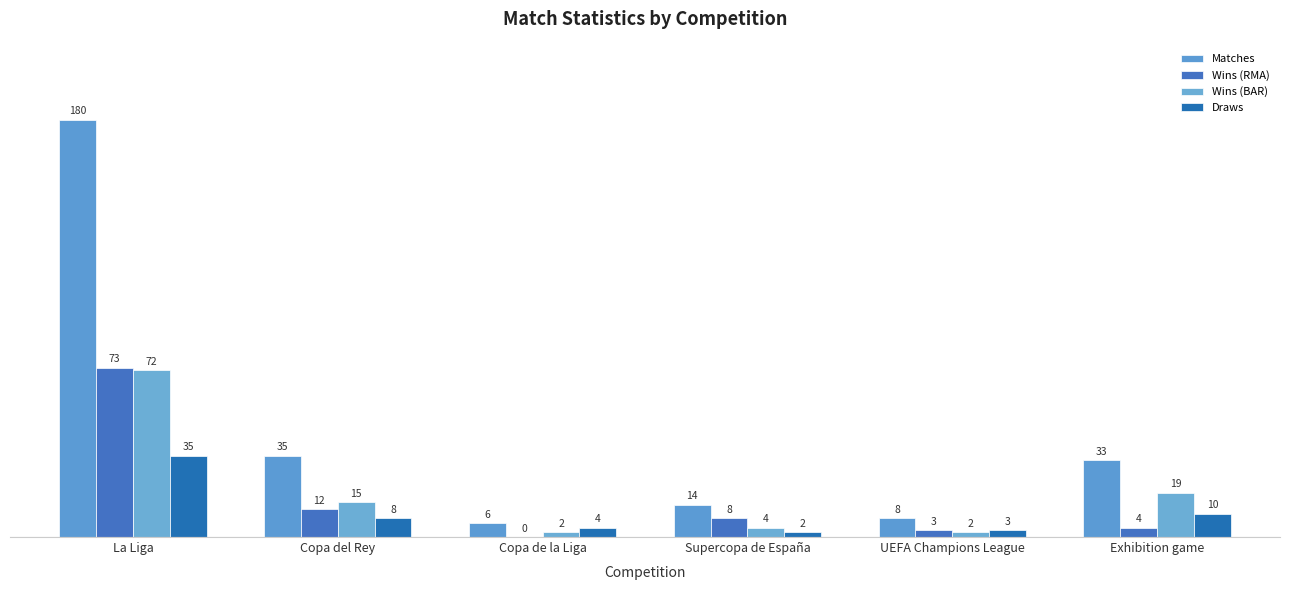

What is the total value across all series at Copa de la Liga?

12